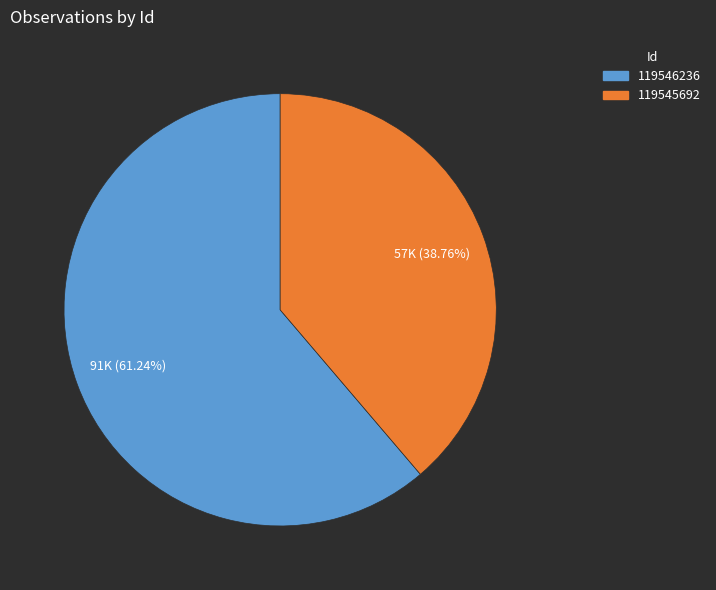

To the nearest percent, what percentage of the pie is 119545692?

39%